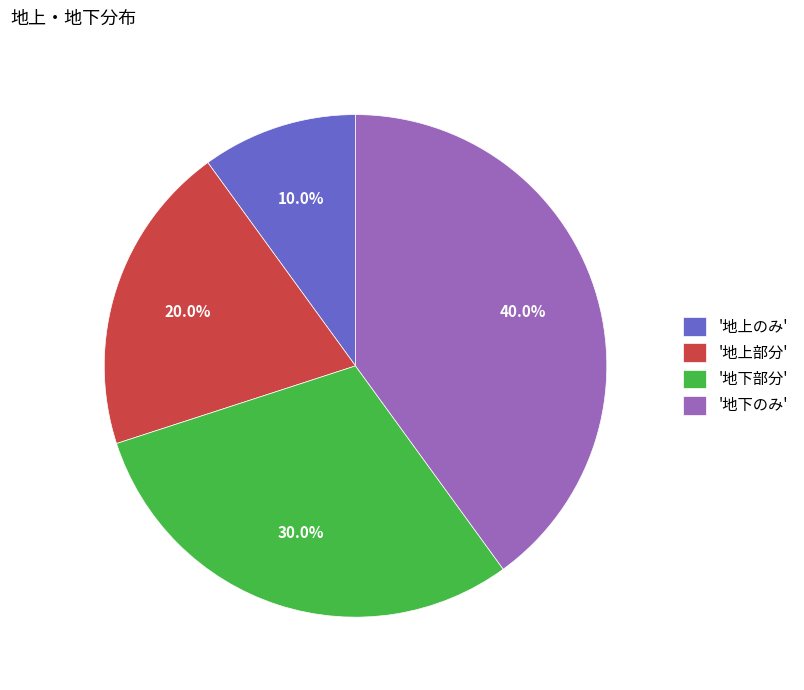

Is there a majority slice in this chart?

No